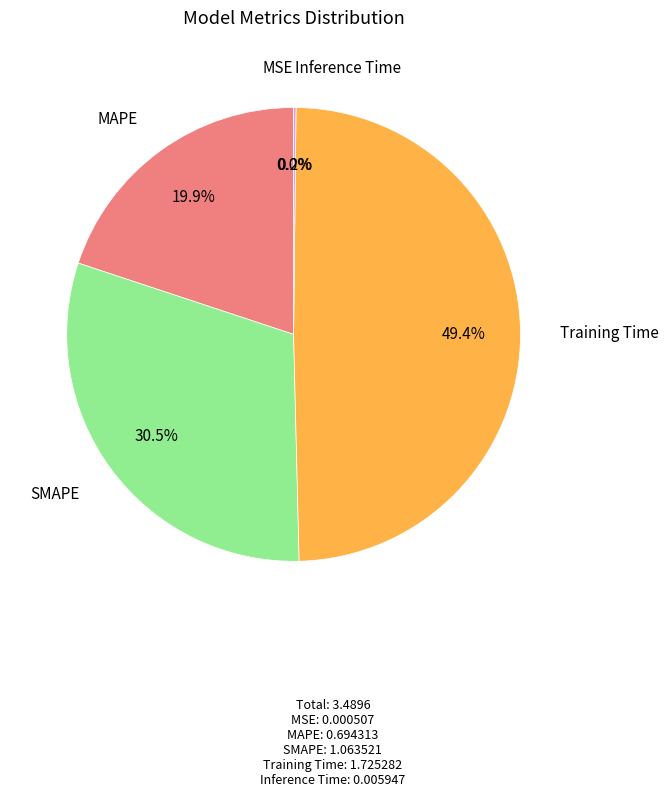

Is there any slice that represents more than half of the pie?

No